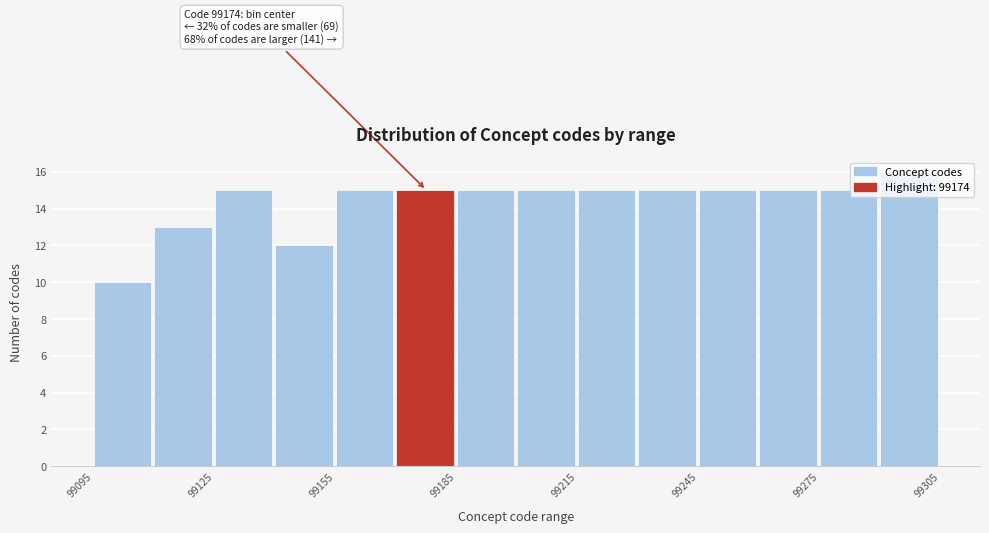

Read against the x-axis, roughly where is the centre of the tallest bar?

99295